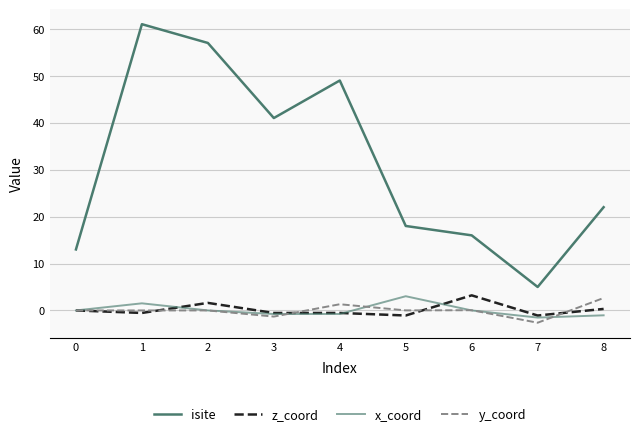

What is the minimum value shown in the chart?

-2.6